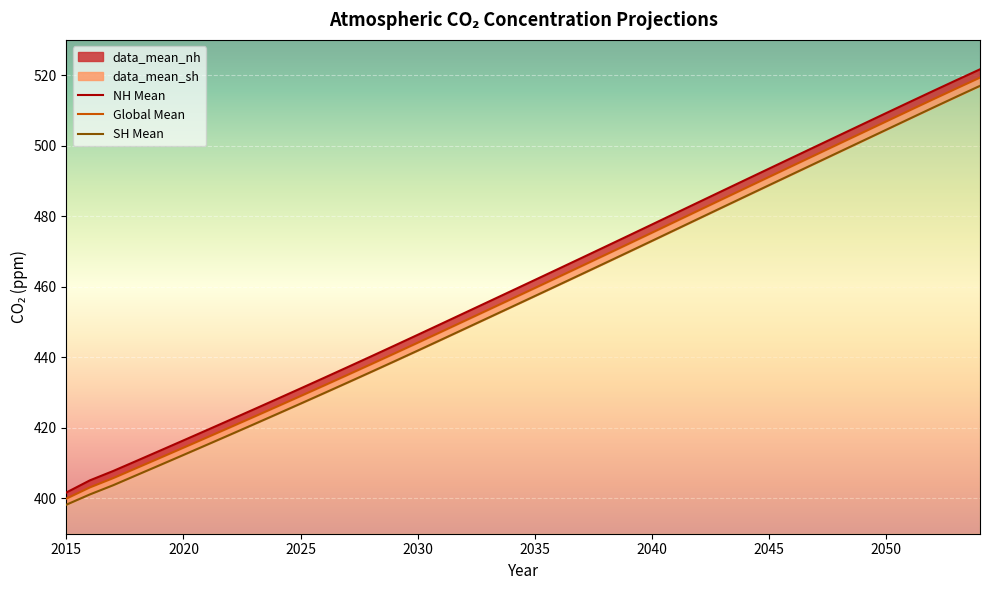

List the series in order of their overall mean, highest first.

NH Mean, Global Mean, SH Mean